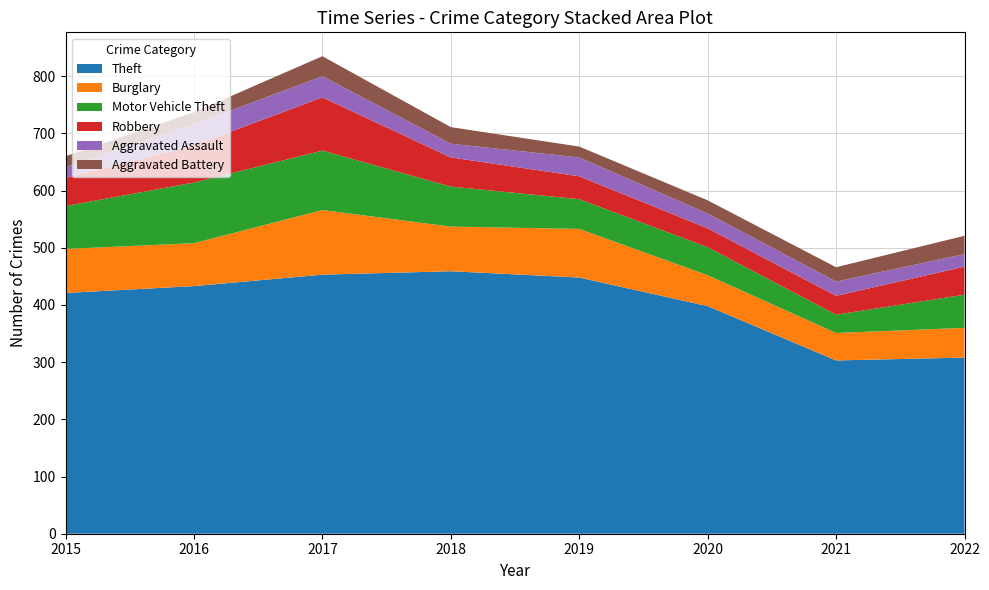

Reading left to right, what are all the values shown in this chart?

Theft: 2015=421	2016=433	2017=453	2018=459	2019=448	2020=398	2021=303	2022=308
Burglary: 2015=77	2016=75	2017=113	2018=78	2019=85	2020=54	2021=48	2022=52
Motor Vehicle Theft: 2015=75	2016=106	2017=104	2018=70	2019=52	2020=49	2021=32	2022=58
Robbery: 2015=49	2016=65	2017=93	2018=51	2019=40	2020=33	2021=33	2022=49
Aggravated Assault: 2015=19	2016=37	2017=37	2018=24	2019=33	2020=26	2021=25	2022=22
Aggravated Battery: 2015=19	2016=21	2017=35	2018=29	2019=19	2020=23	2021=25	2022=32